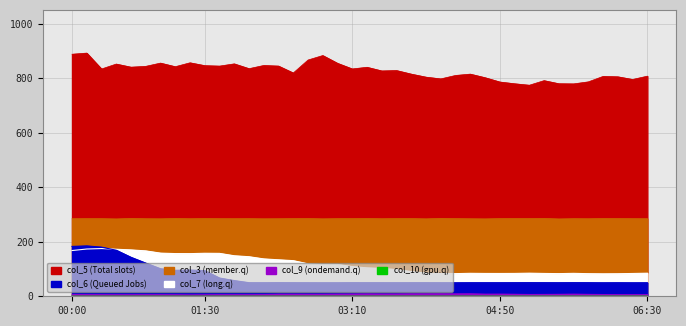

How many positive values does the col_10 series have?

4